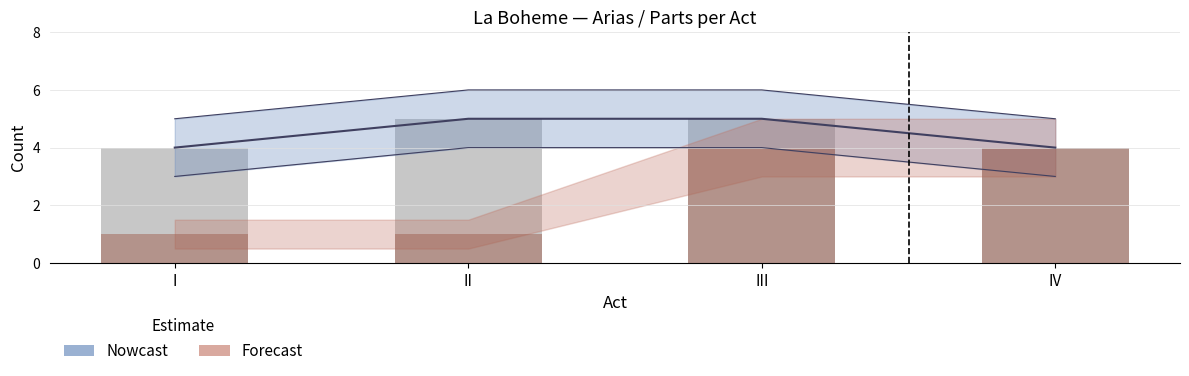

Between III and II, which is larger?

III